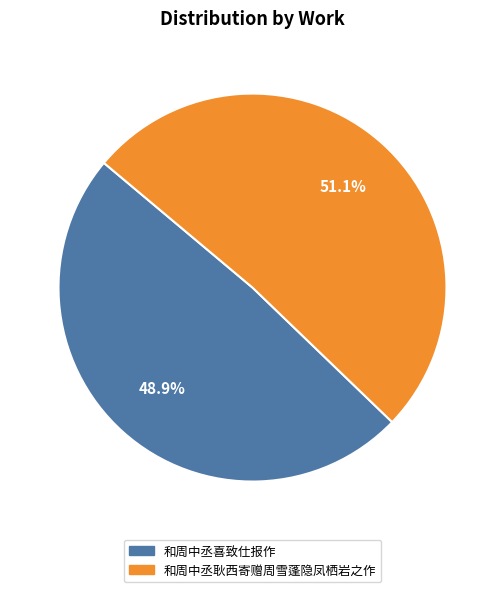

What portion of the pie excludes 和周中丞喜致仕报作?

51.1%